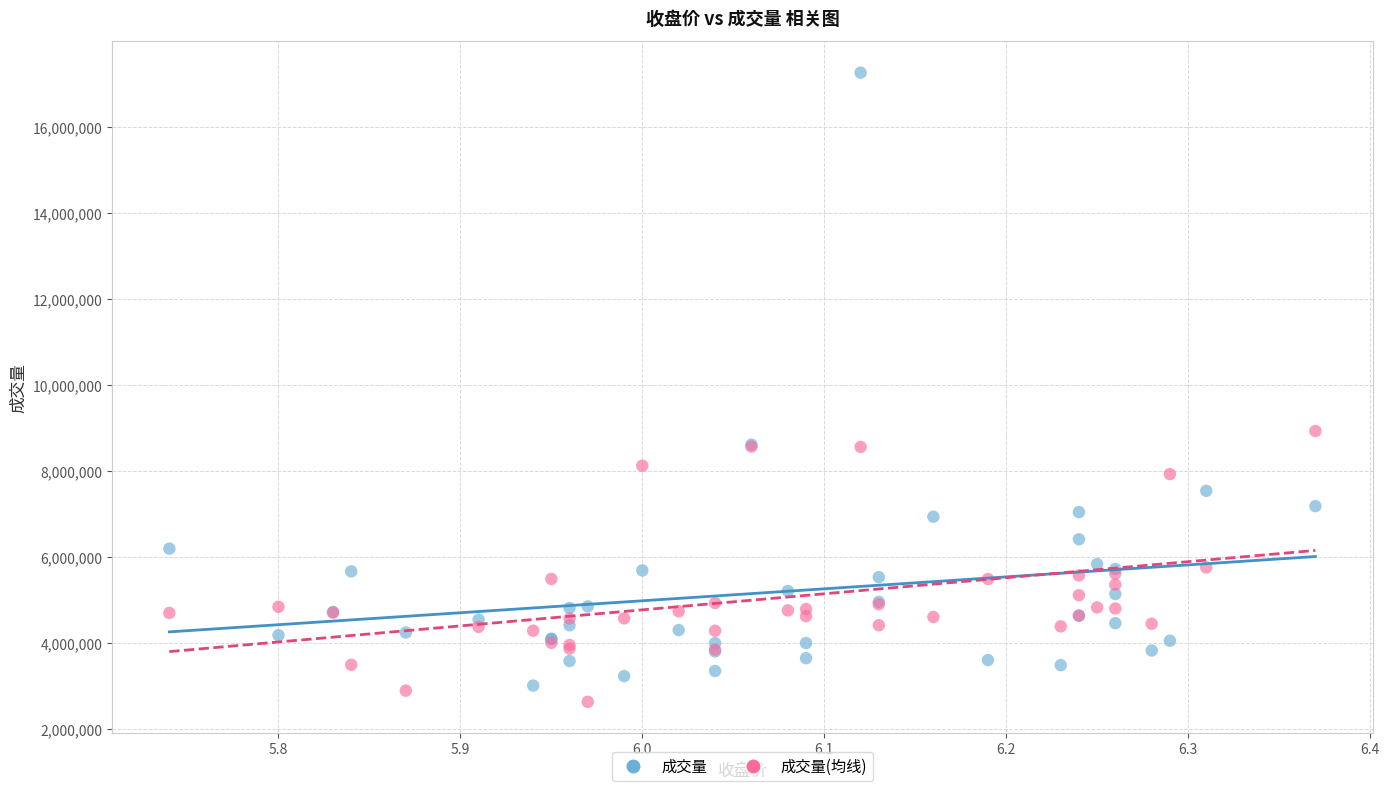

In the 成交量 series, what Y value is closest to 10134350?

8610400